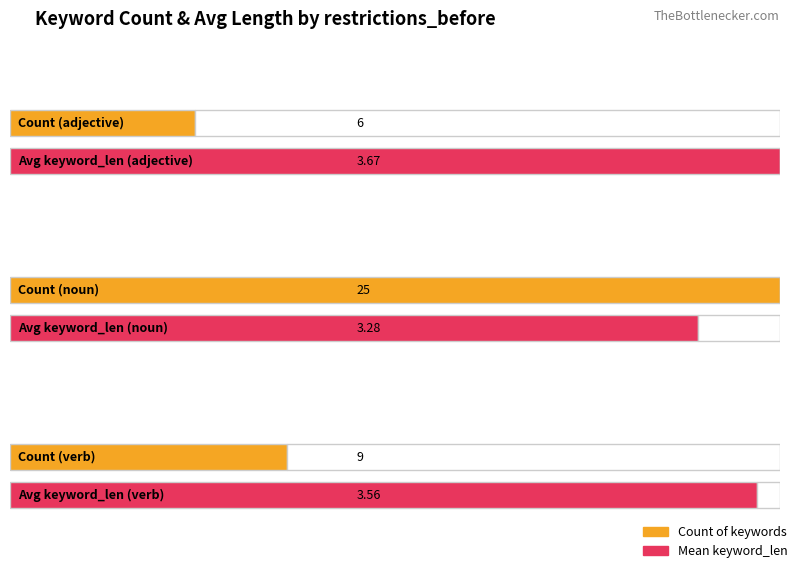

At which category does the chart reach its minimum across all series?

noun